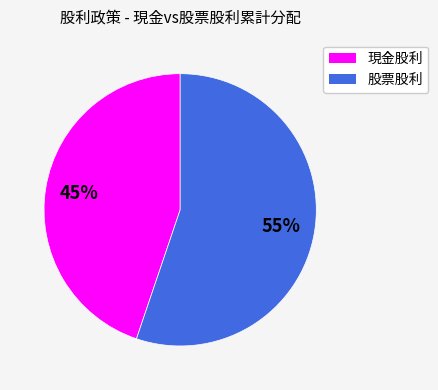

To the nearest percent, what portion does 現金股利 represent?

45%